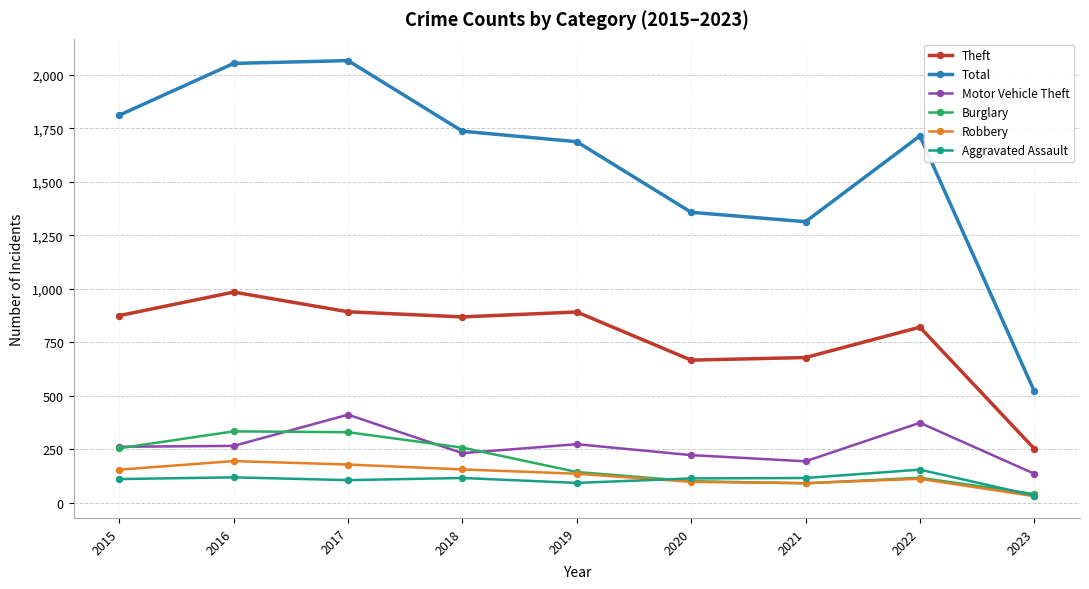

At which label does Motor Vehicle Theft reach its peak?

2017